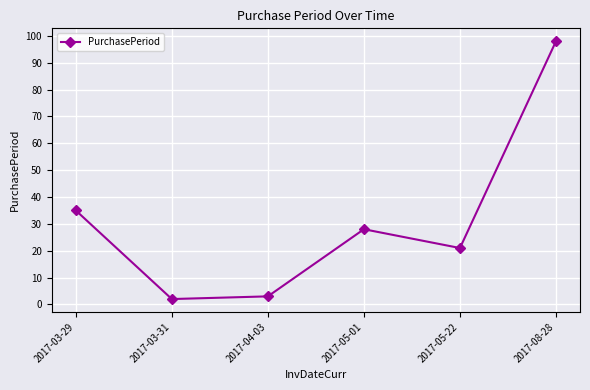

List the labels in order of value, largest first.

2017-08-28, 2017-03-29, 2017-05-01, 2017-05-22, 2017-04-03, 2017-03-31